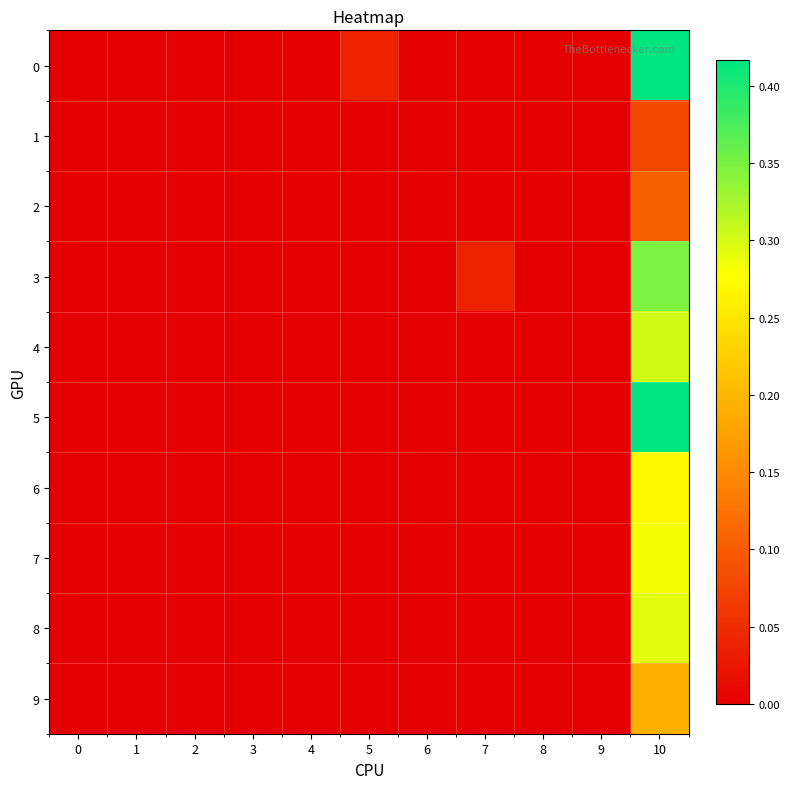

Rank the series by their maximum value, from highest to lowest.

0, 5, 3, 4, 8, 7, 6, 9, 2, 1